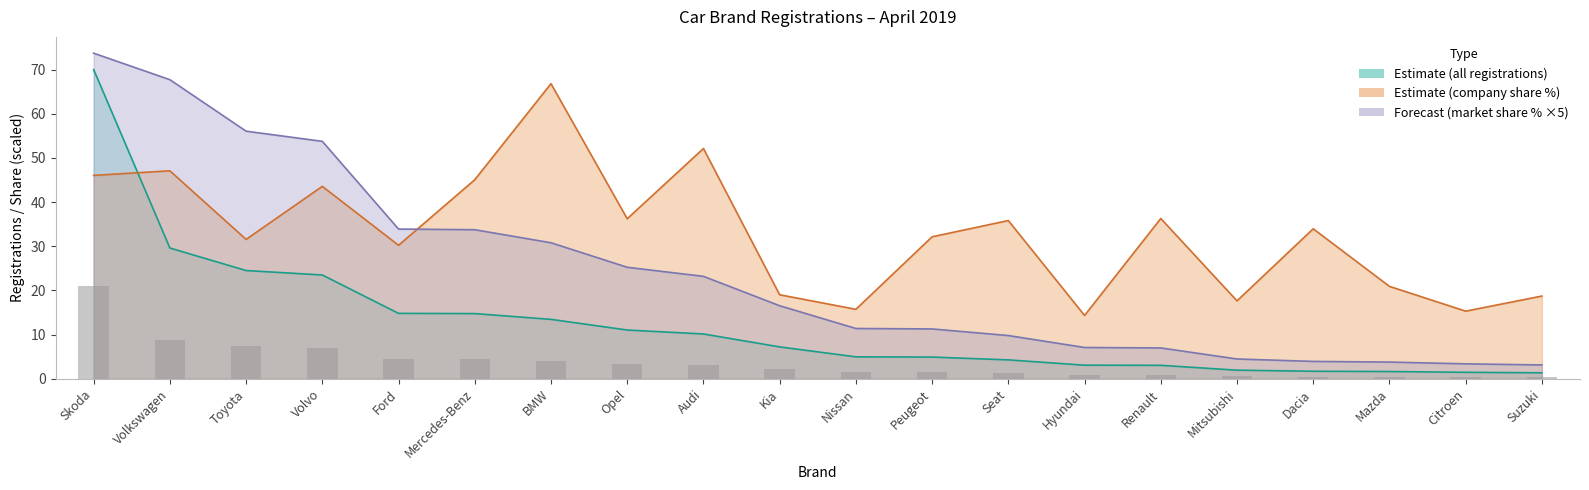

Where does the Forecast (market share %) series first go above 16?

Skoda